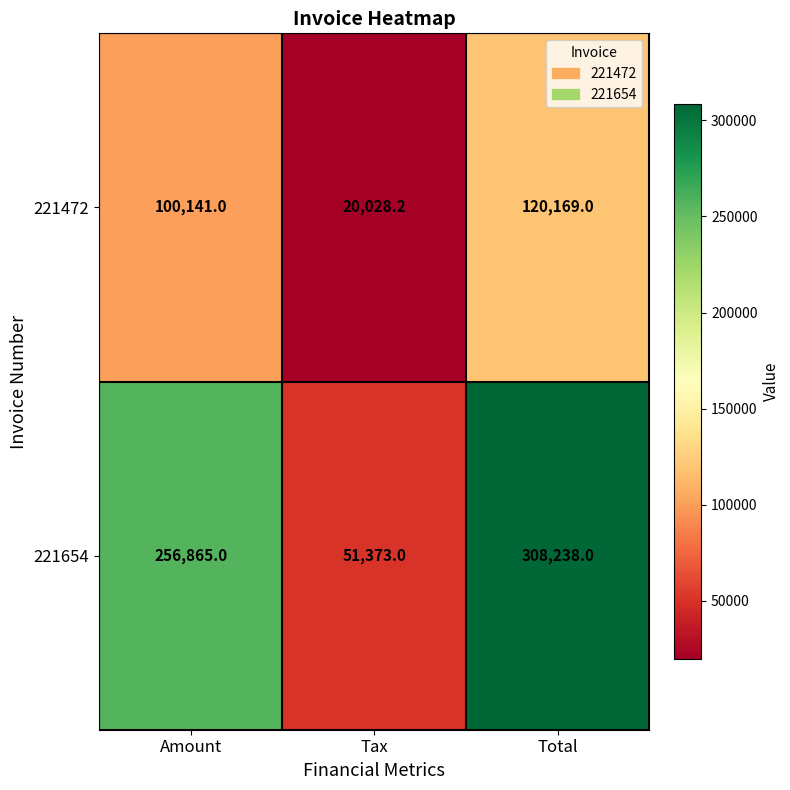

List the series in order of their overall mean, lowest first.

221472, 221654